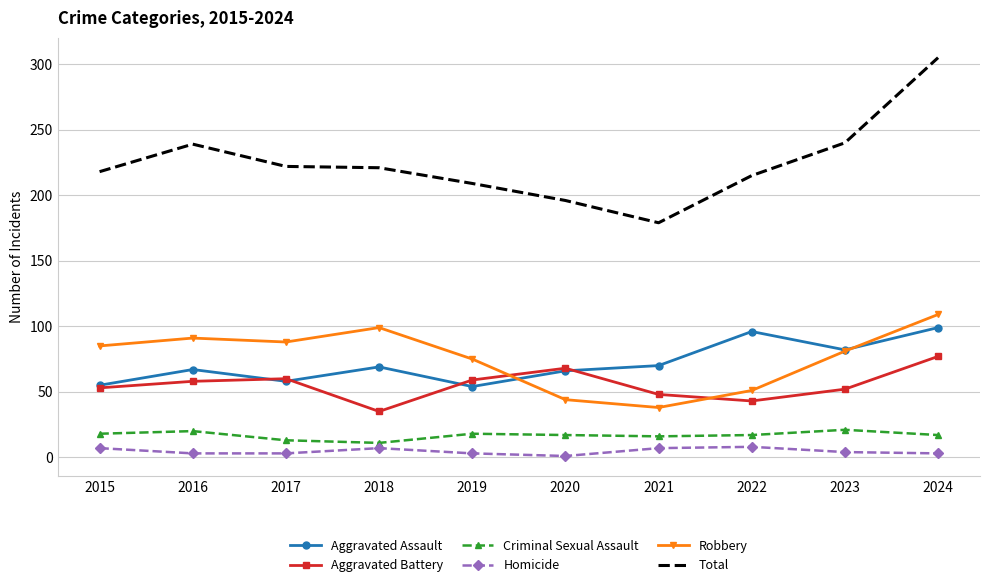

Is the value of Criminal Sexual Assault at 2020 greater than the value of Aggravated Battery at 2021?

No